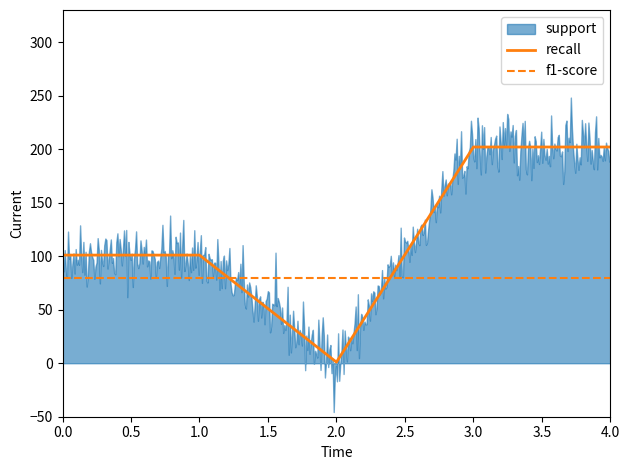

True or false: f1-score has a value of 80 at 0.0.

True